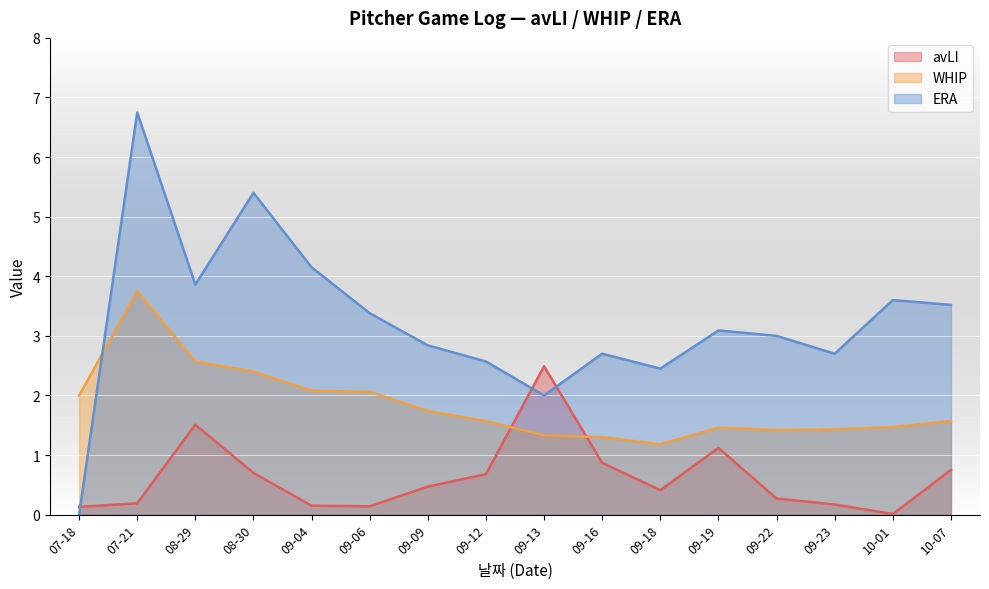

What position from the right is 09-09?

10